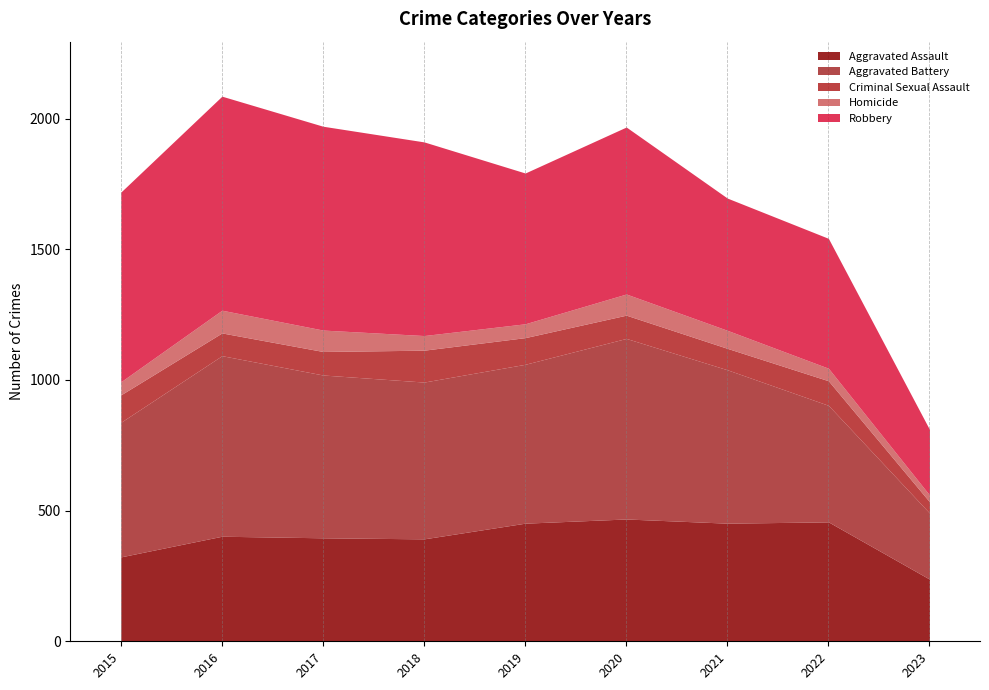

Which has a higher value, 2019 or 2016?

2019